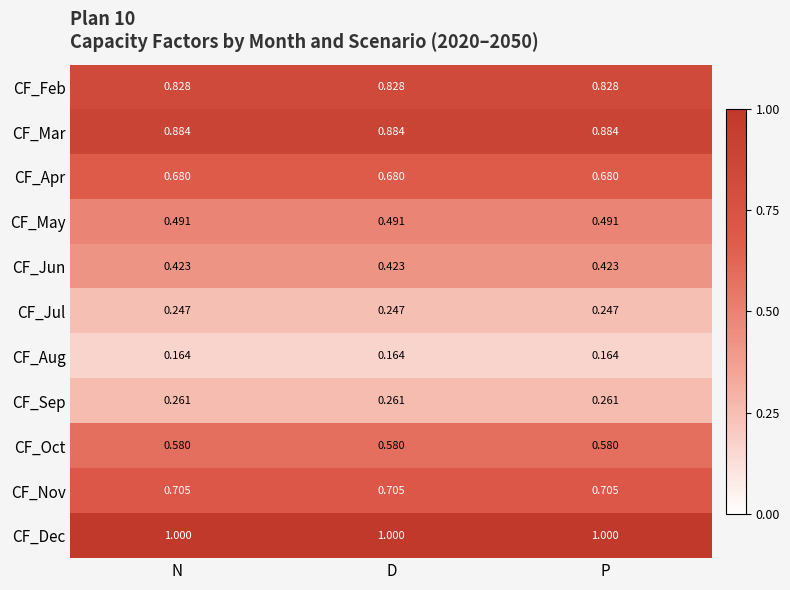

Which series has the largest total across all categories?

CF_Dec